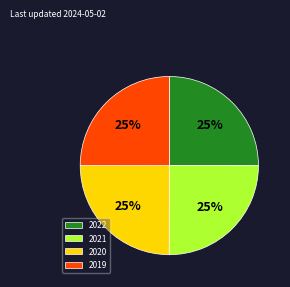

Does any single category account for the majority?

No